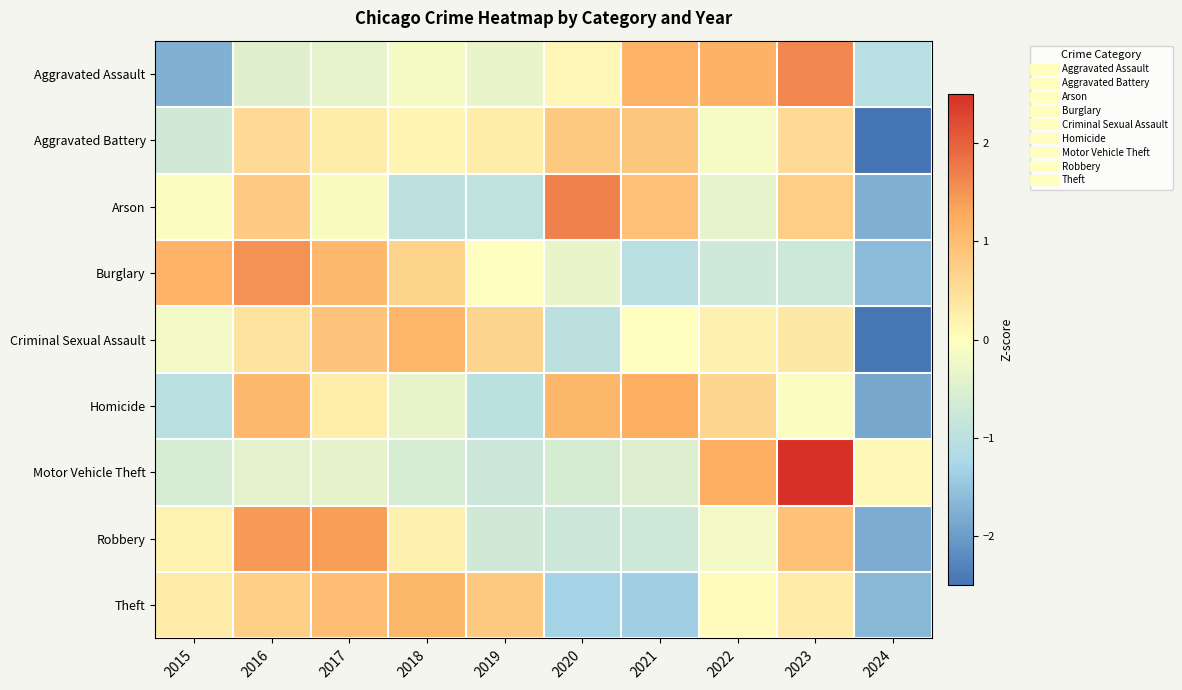

Which has a higher value, 2015 or 2019?

2019